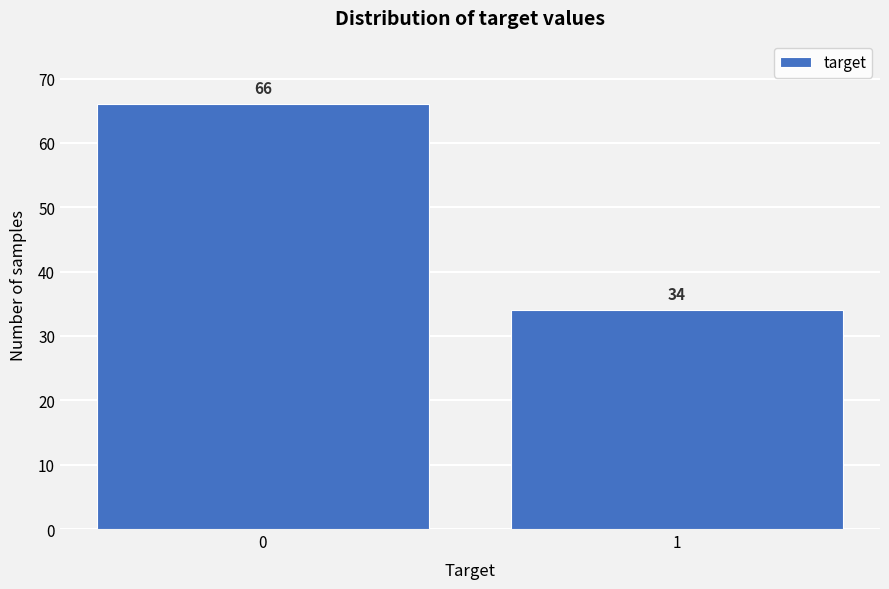

Reading left to right, list all the values displayed in this chart.

0=66	1=34